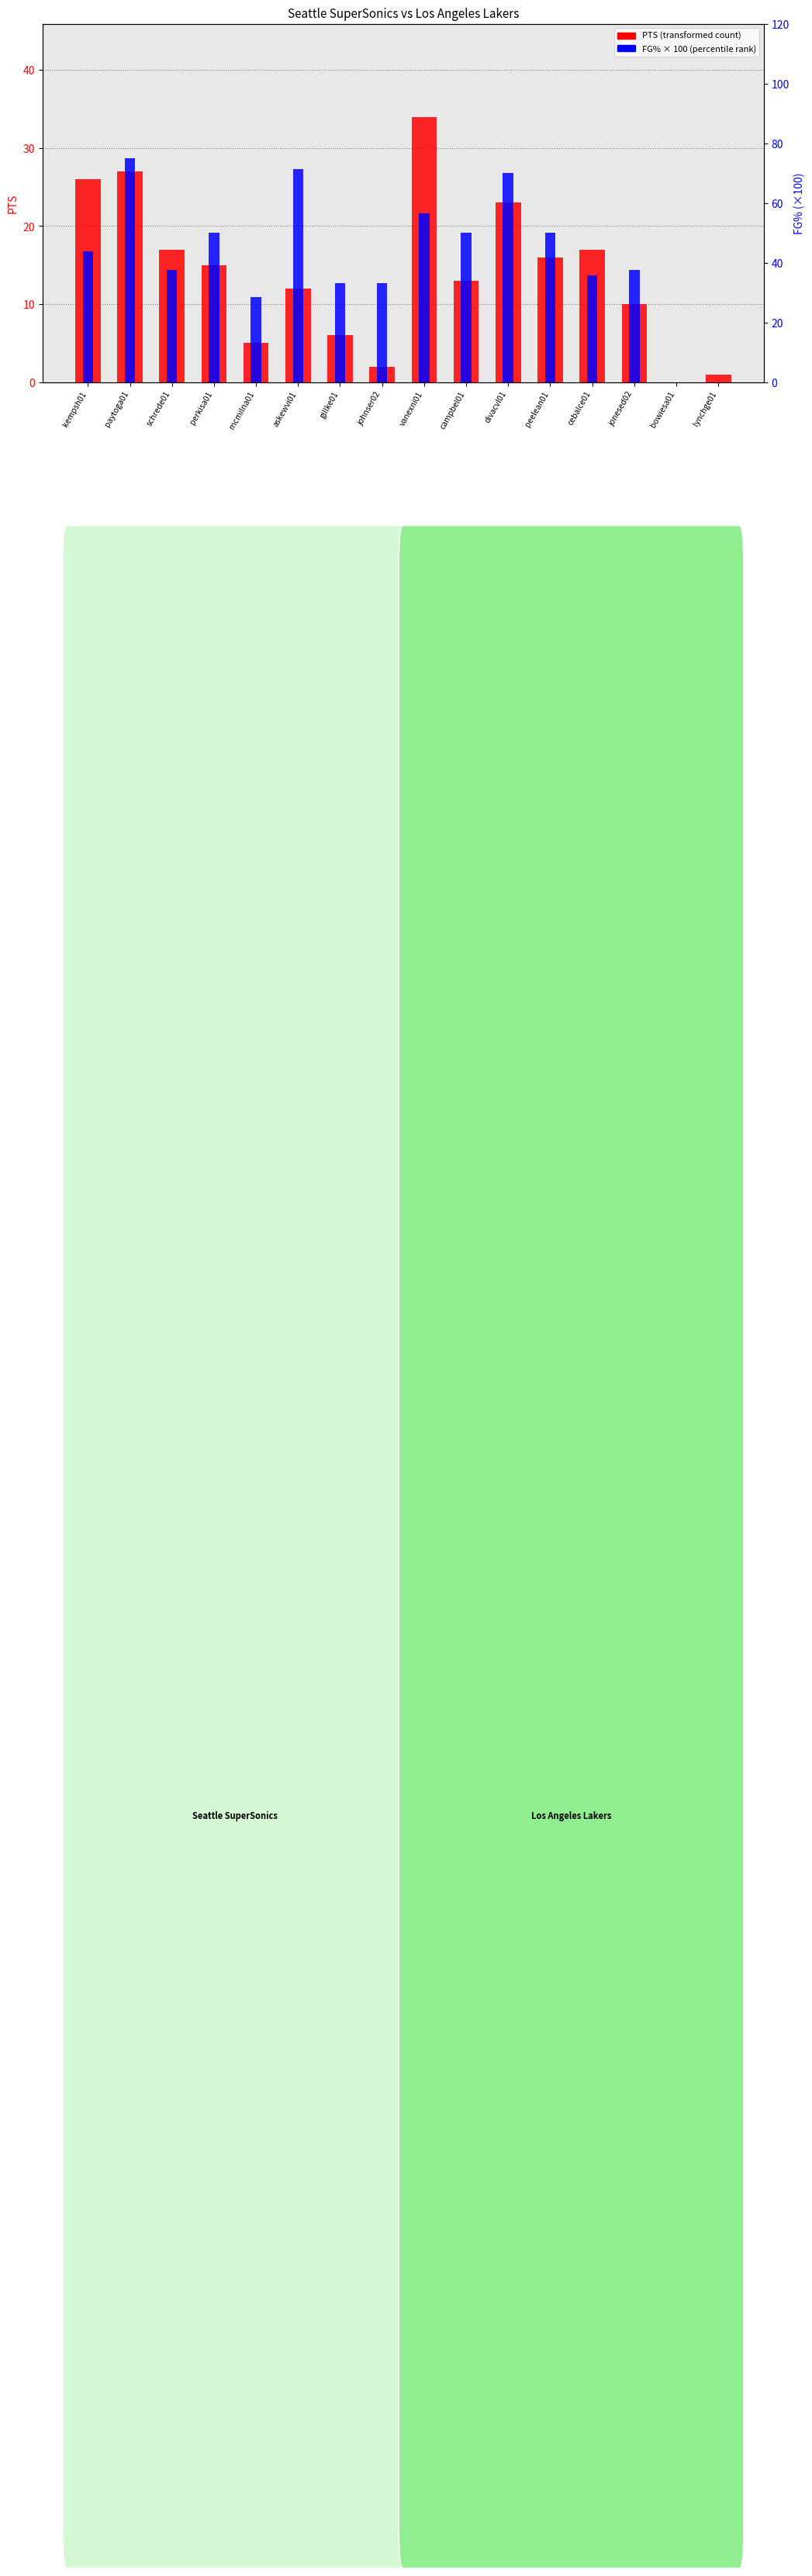

What are all the series names shown in the legend?

PTS, FG% (×100)